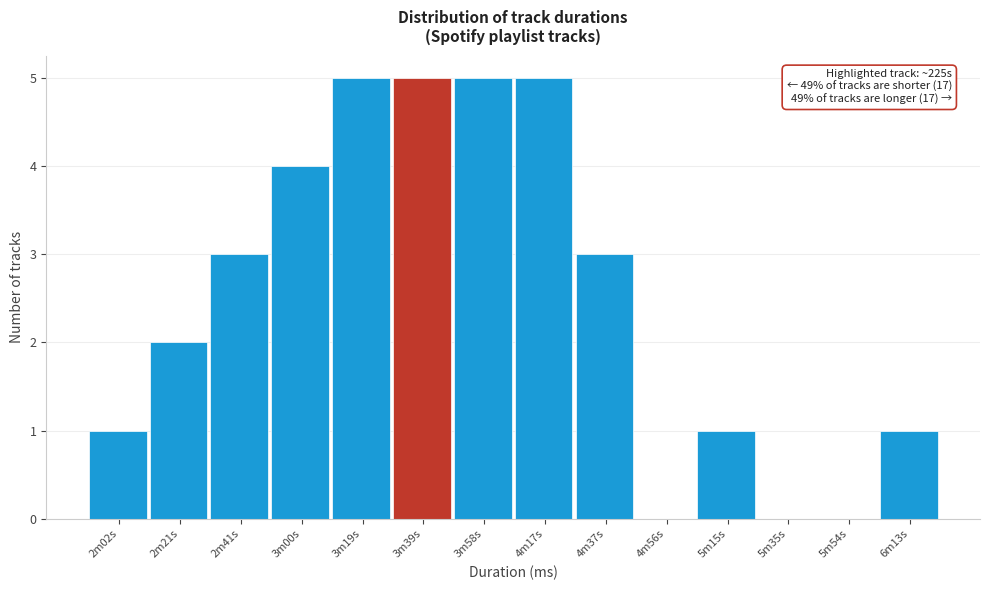

Reading left to right, list all the values displayed in this chart.

2m02s=1	2m21s=2	2m41s=3	3m00s=4	3m19s=5	3m39s=5	3m58s=5	4m17s=5	4m37s=3	4m56s=0	5m15s=1	5m35s=0	5m54s=0	6m13s=1